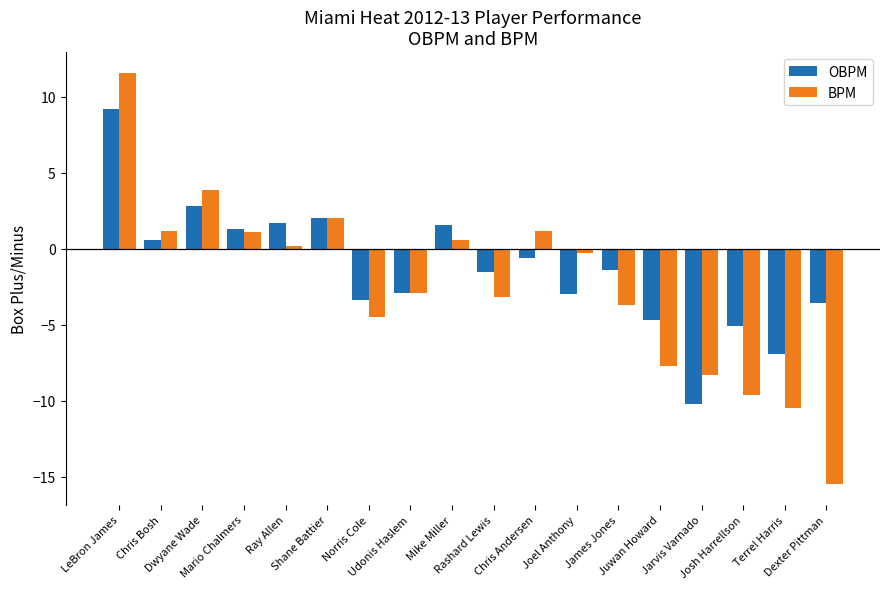

Which series changed the most between Mario Chalmers and Udonis Haslem?

OBPM